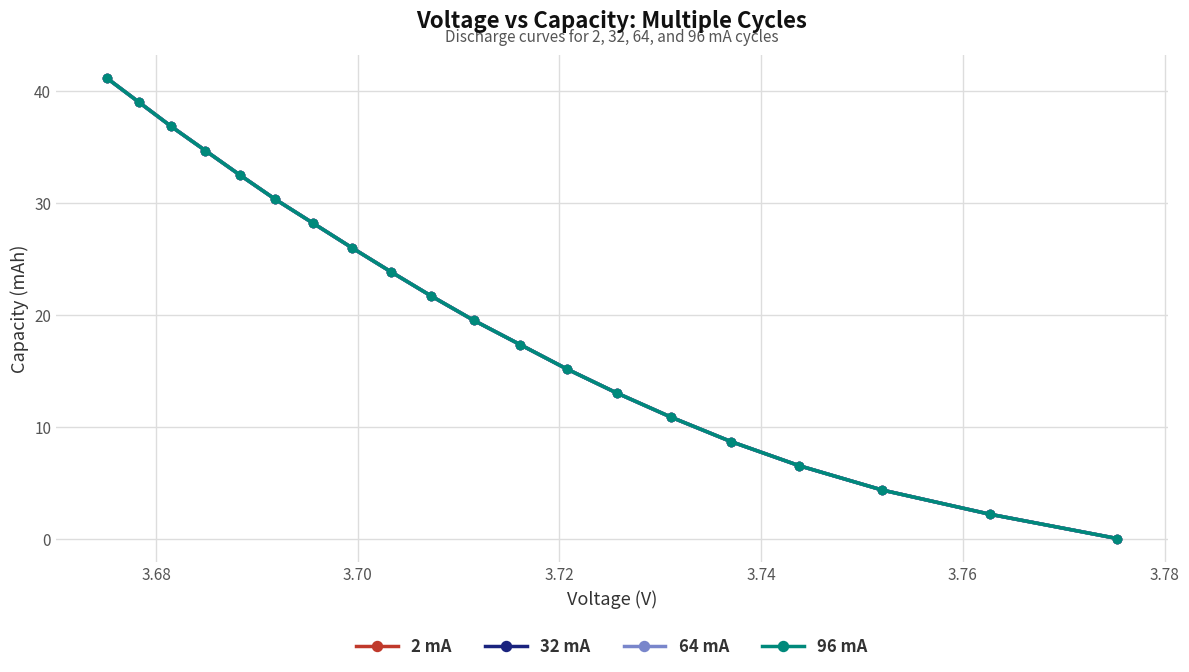

Count the number of data series in this chart.

4